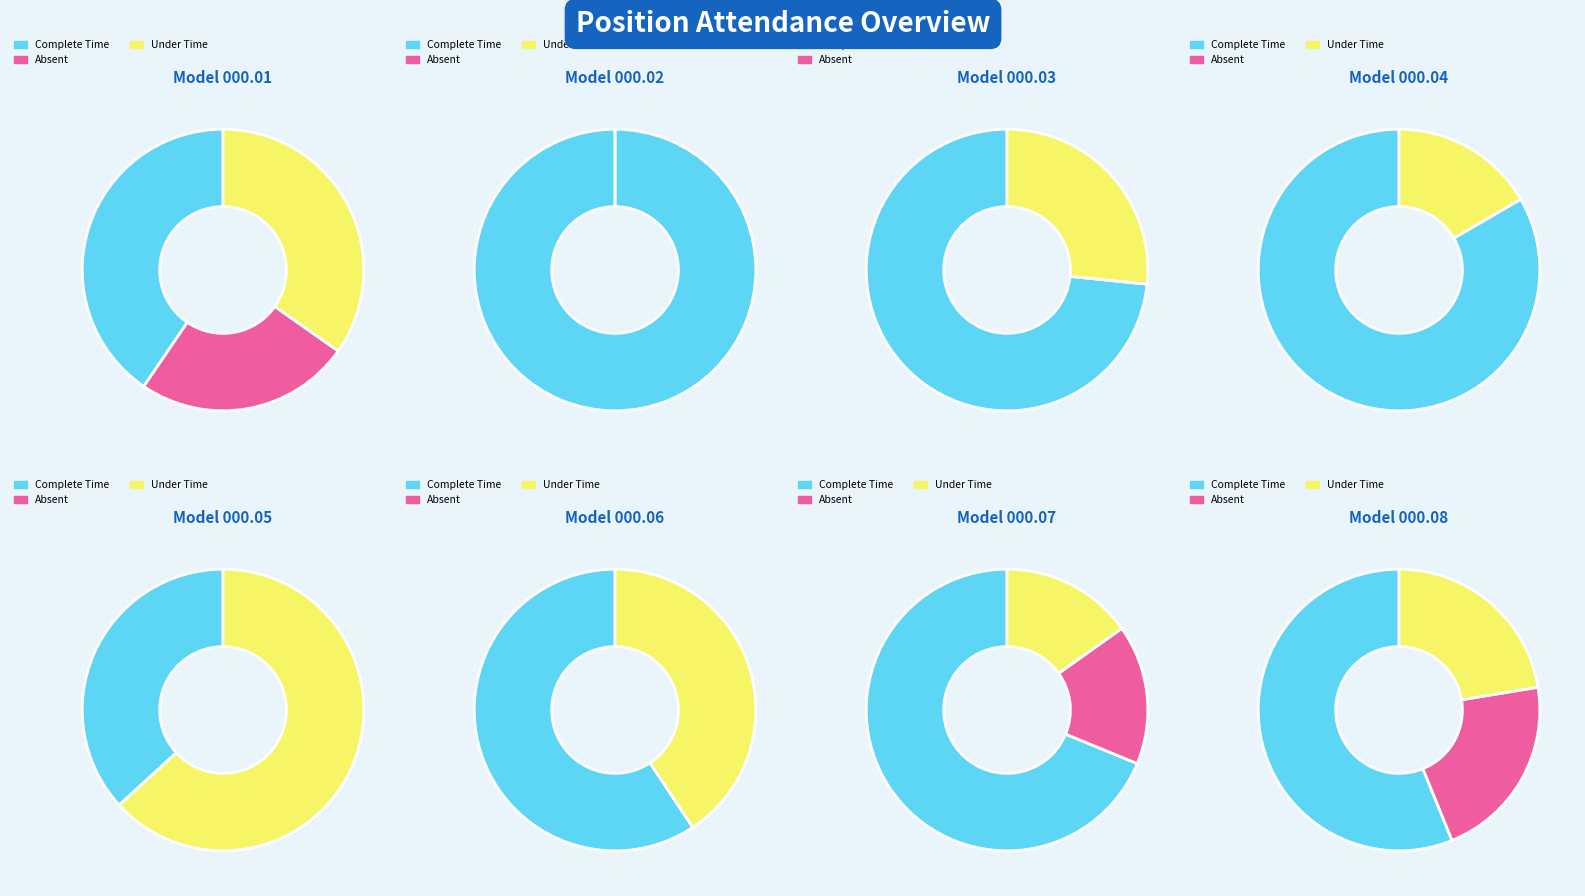

To the nearest percent, what is the difference between the model.000.07.pdb and model.000.02.pdb slice percentages?

32%